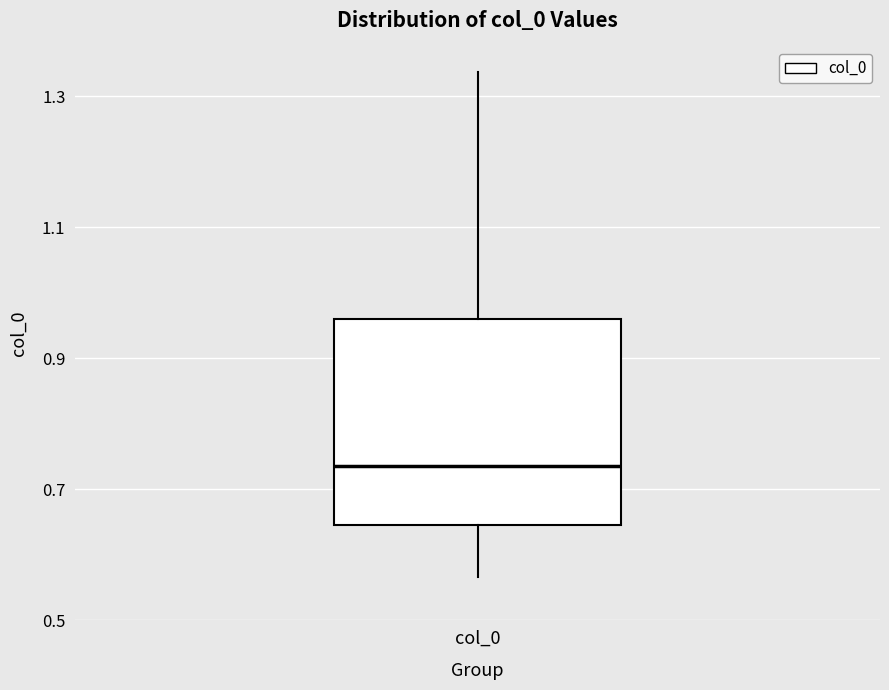

Transcribe this box plot: give where the median line is, the range the box spans, and where the two whiskers end, as read against the y-axis. The values are not printed on the chart, so give them approximately, as read against the axis.

median 0.74, box 0.64 to 0.96, whiskers 0.56 to 1.34